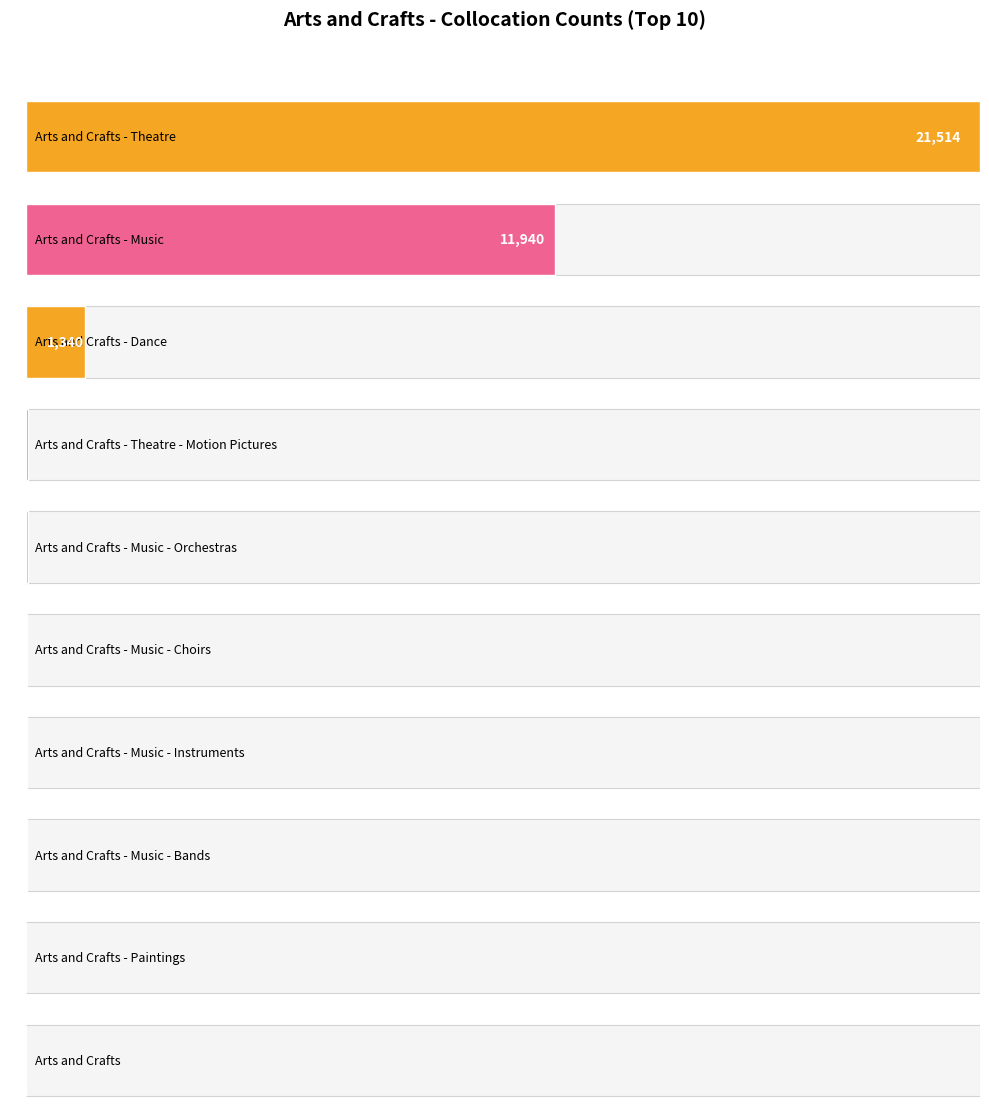

What is the smallest value displayed?

1